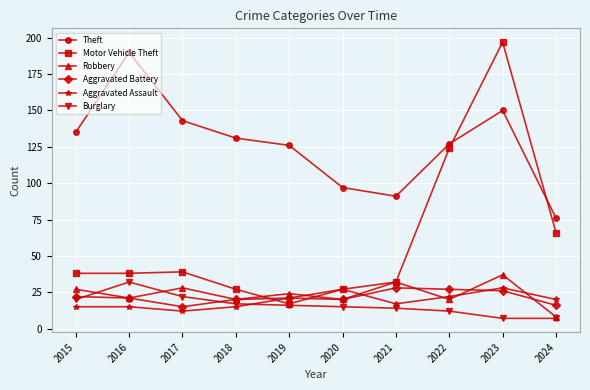

At which category does Aggravated Battery reach its first local valley?

2017